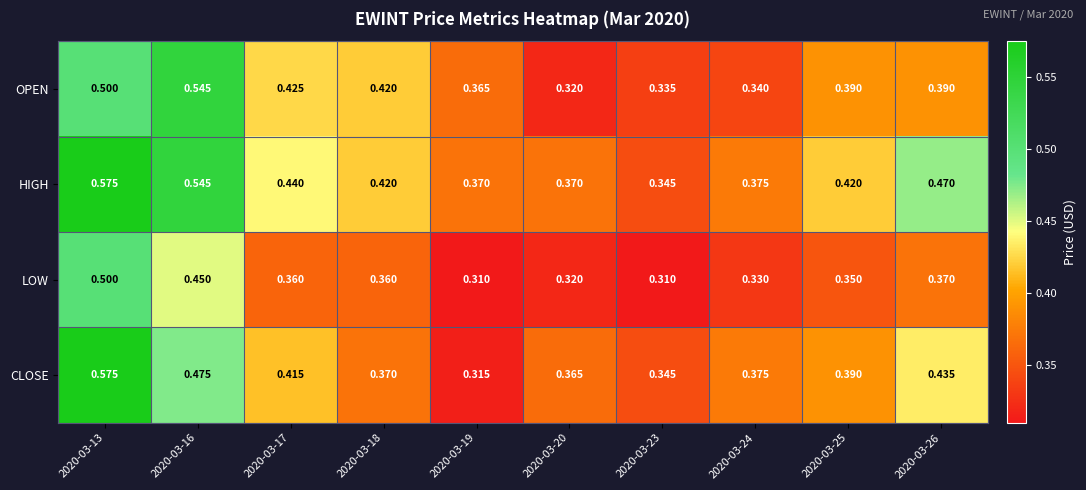

At 2020-03-17, list the series in order from smallest to largest.

LOW, CLOSE, OPEN, HIGH